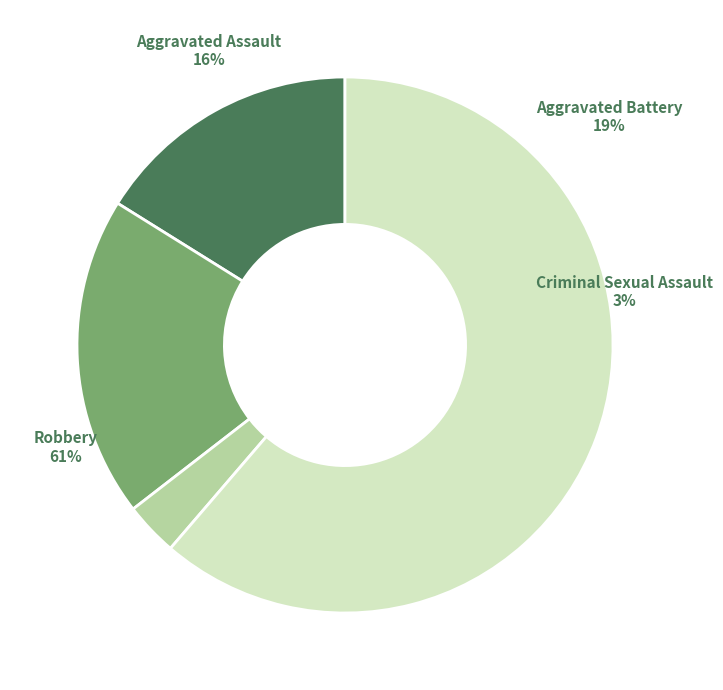

To the nearest percent, what is the difference between the Robbery and Aggravated Battery slice percentages?

42%